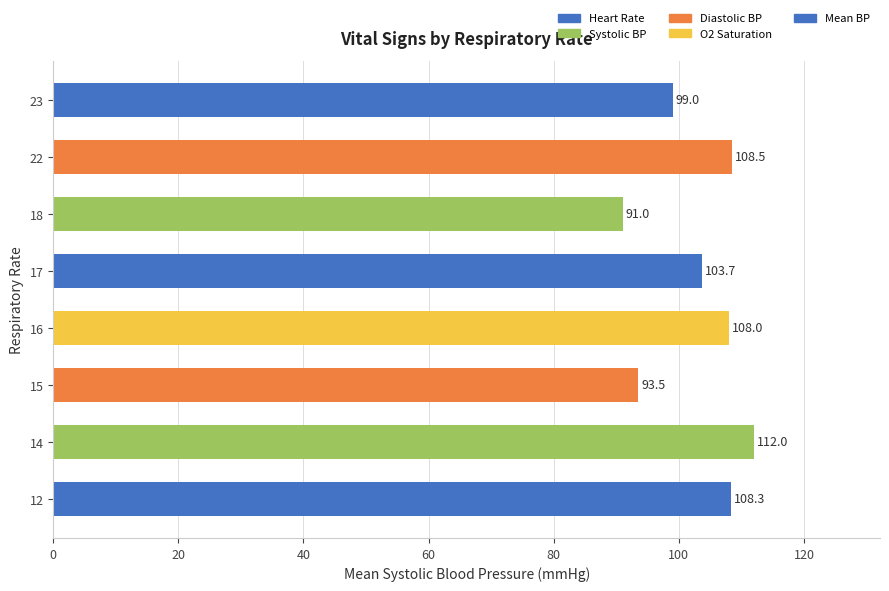

What is the maximum value shown in the chart?

112.0